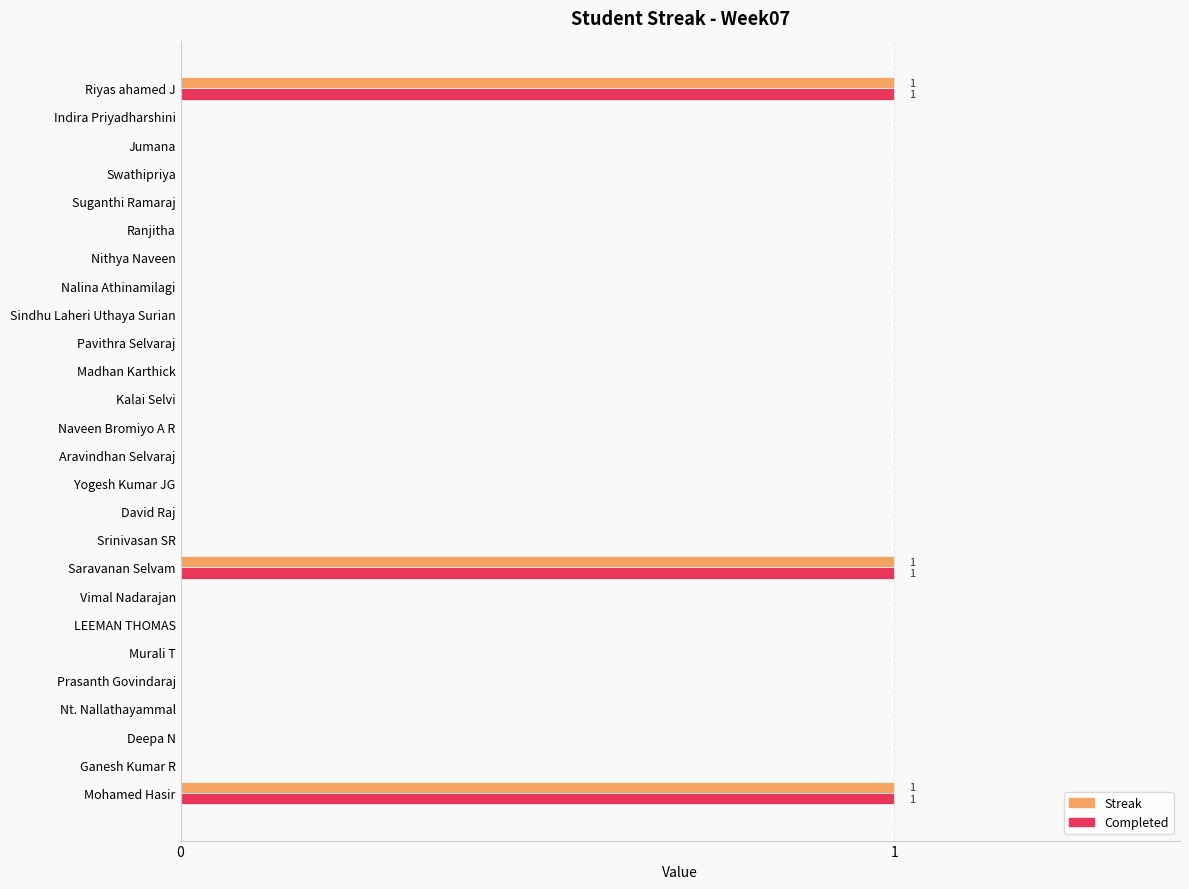

True or false: Streak has a value of -1 at Sindhu Laheri Uthaya Surian.

False